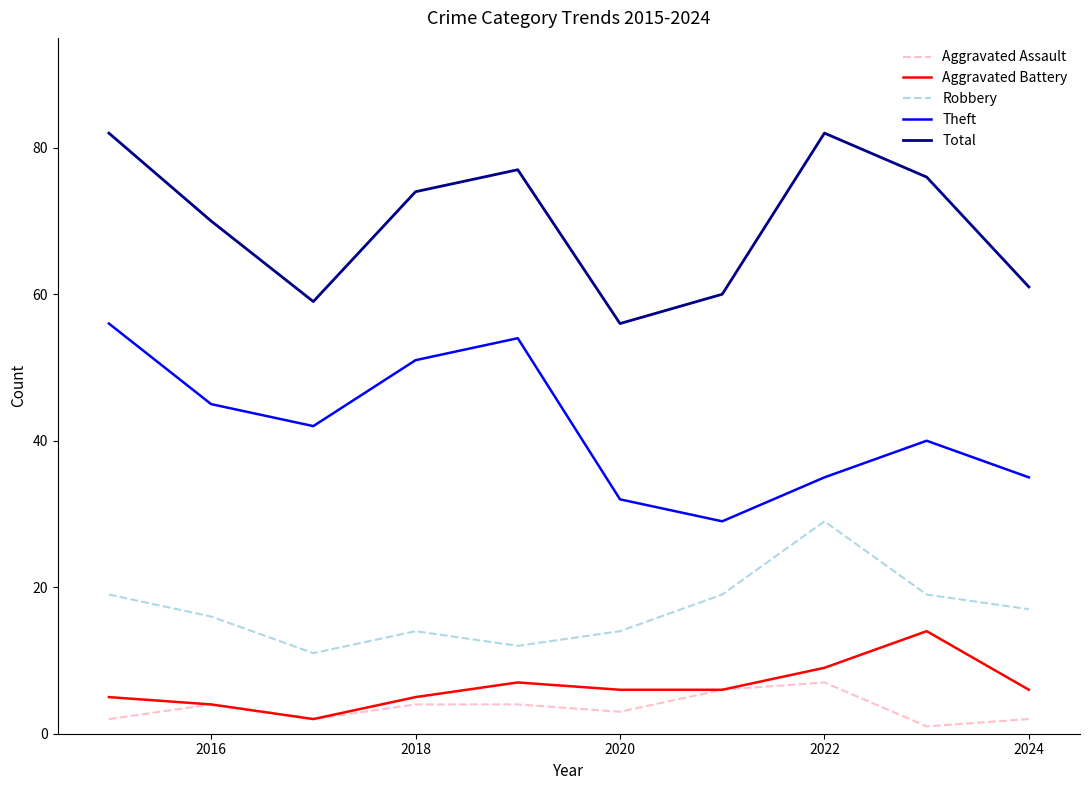

What are all the series names shown in the legend?

Aggravated Assault, Aggravated Battery, Robbery, Theft, Total